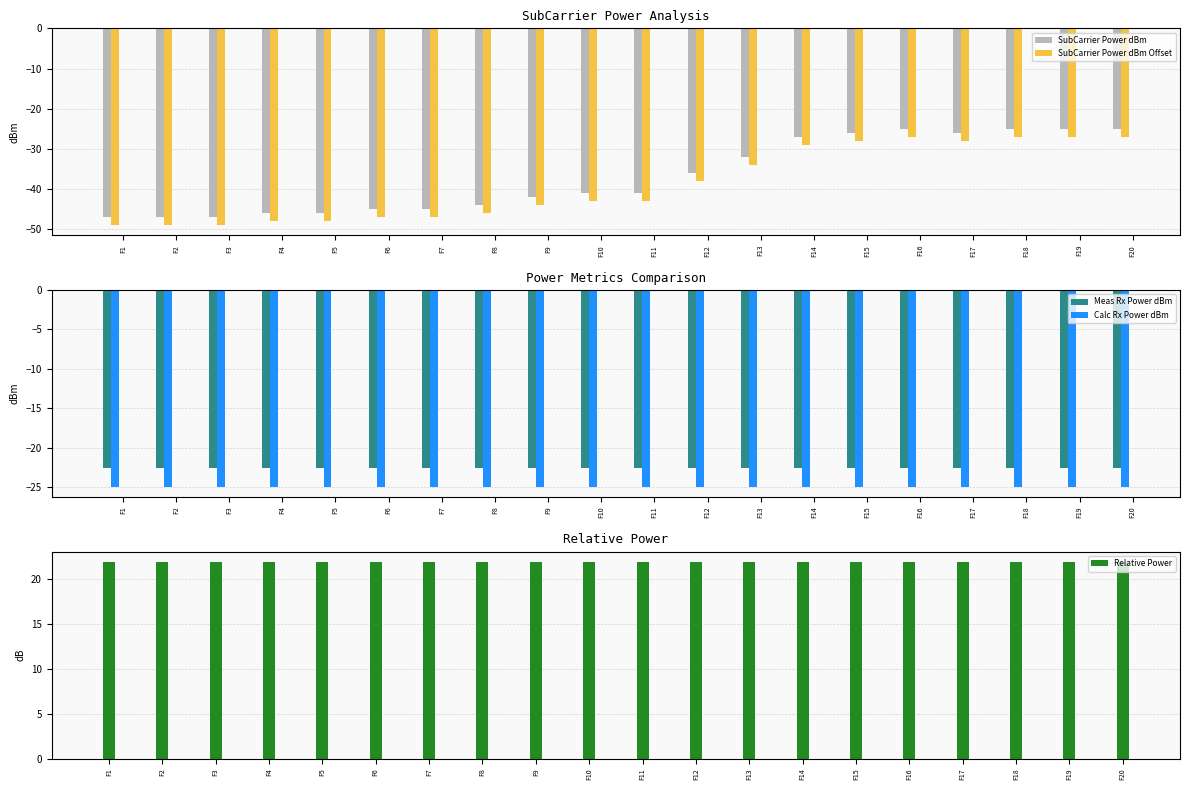

Rank the categories by SubCarrier Power dBm Offset value from highest to lowest.

F16, F18, F19, F20, F15, F17, F14, F13, F12, F10, F11, F9, F8, F6, F7, F4, F5, F1, F2, F3